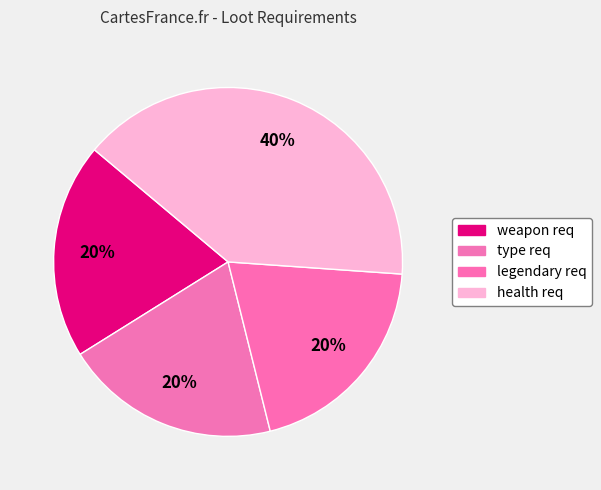

To the nearest percent, what is the average slice percentage?

25%